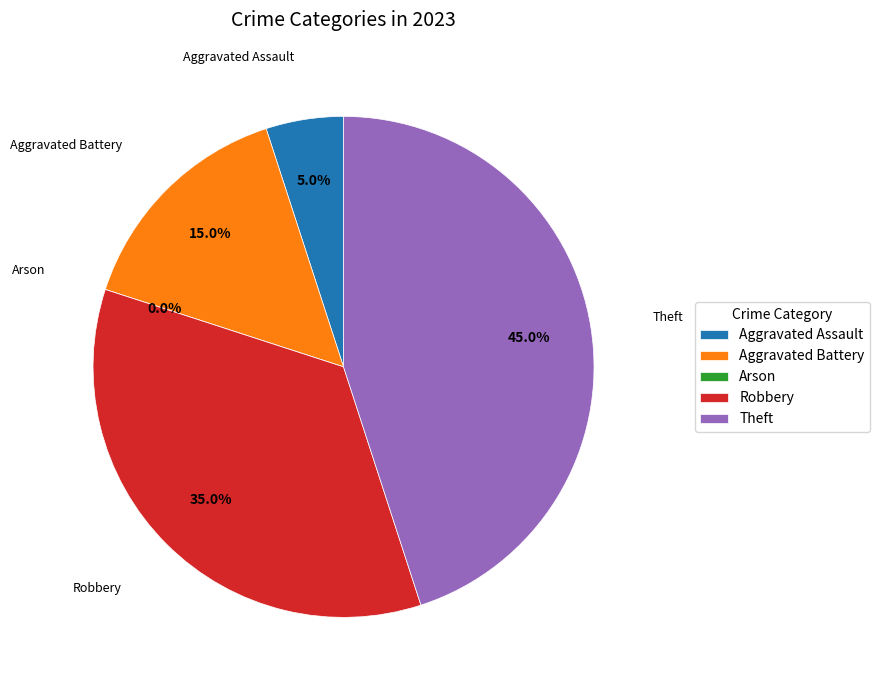

Between Robbery and Theft, which is larger?

Theft